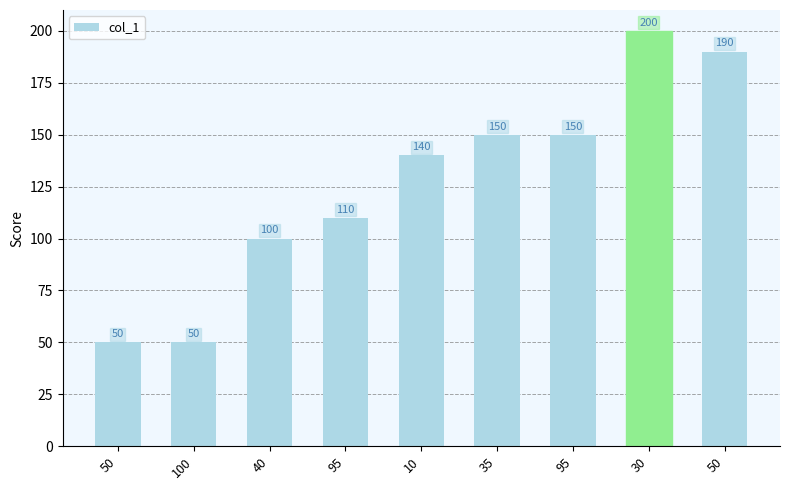

Rank the categories by value from highest to lowest.

30, 50, 35, 95, 10, 95, 40, 50, 100